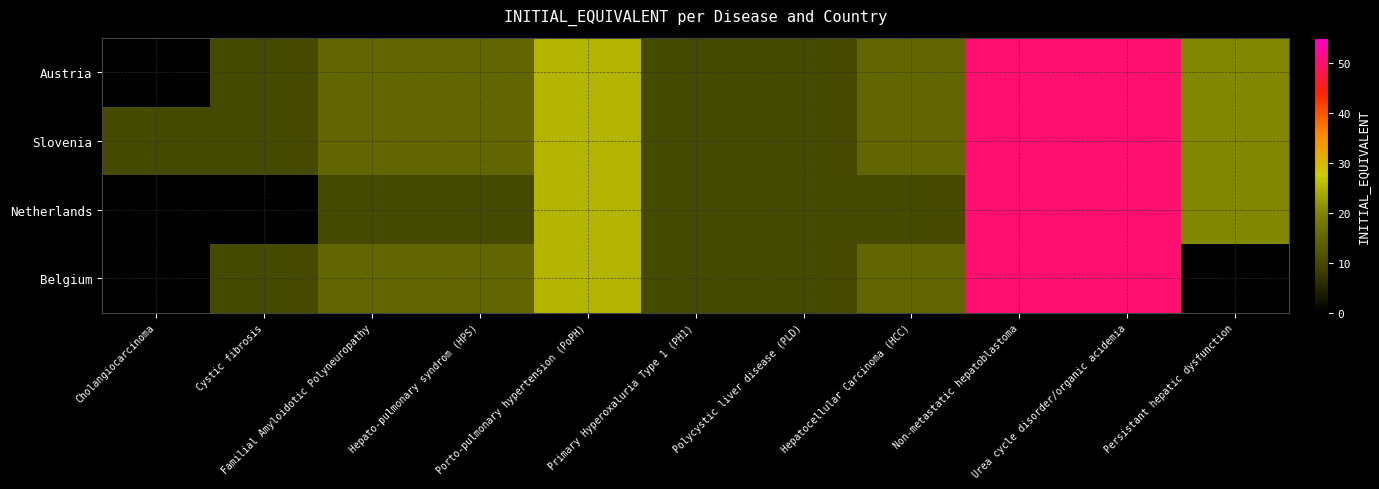

Rank the series by their maximum value, from highest to lowest.

Austria, Slovenia, Netherlands, Belgium